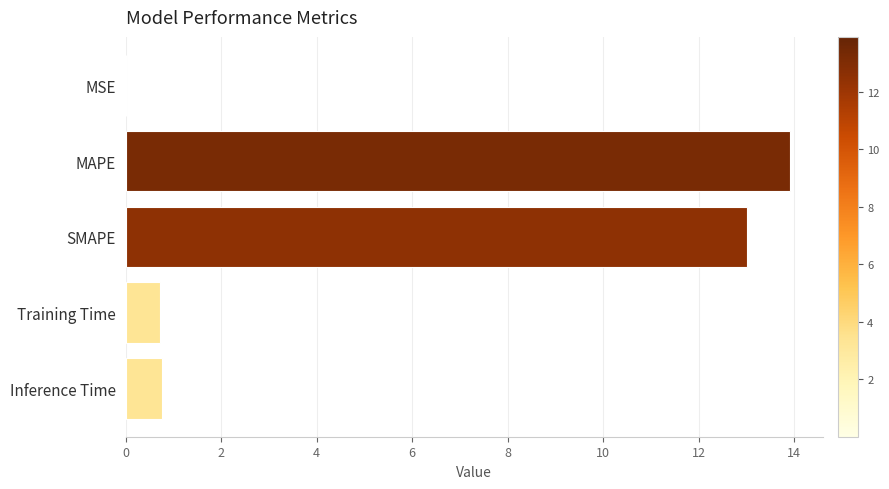

What is the sum of all values?

28.4